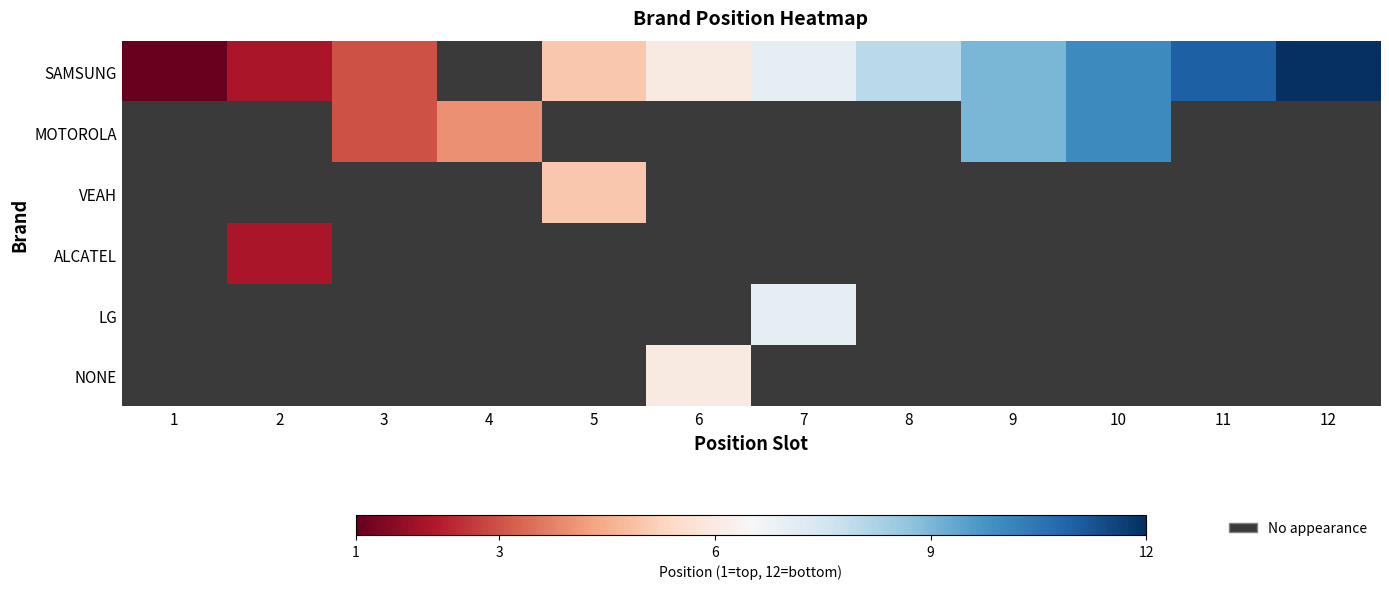

What value does the SAMSUNG series have at 9?

9.0